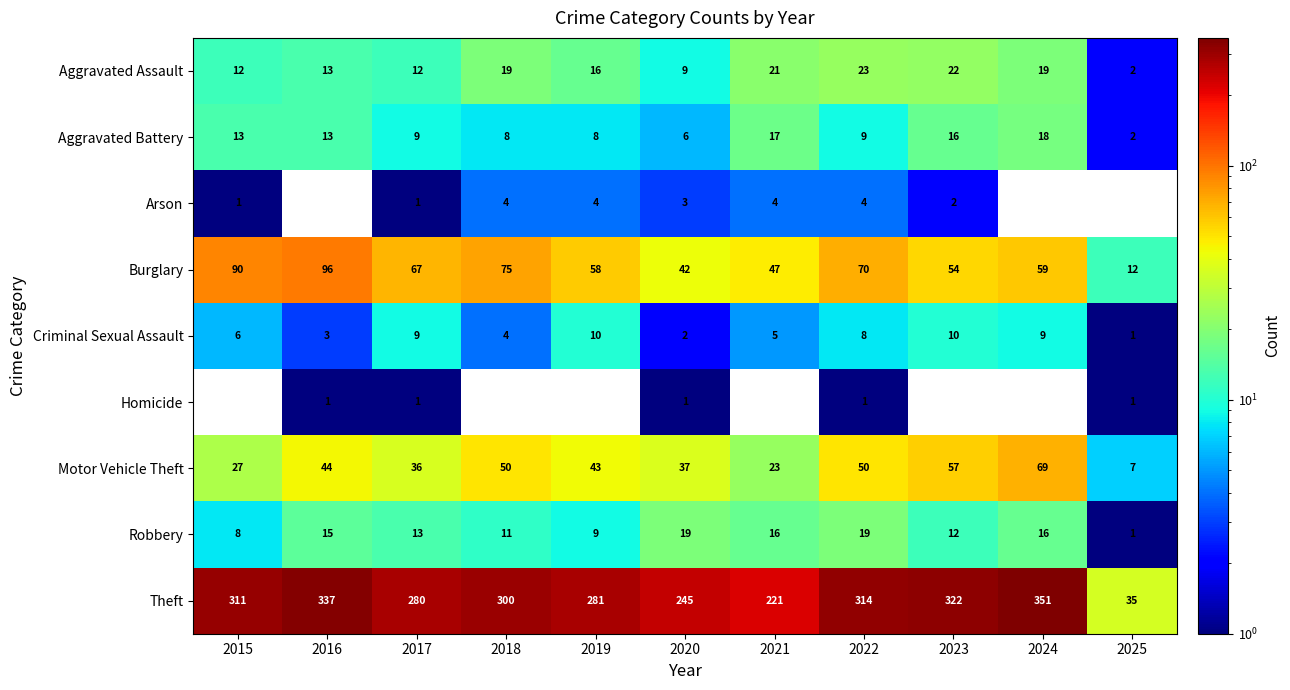

Between 2017 and 2022, which series saw the biggest shift?

Theft